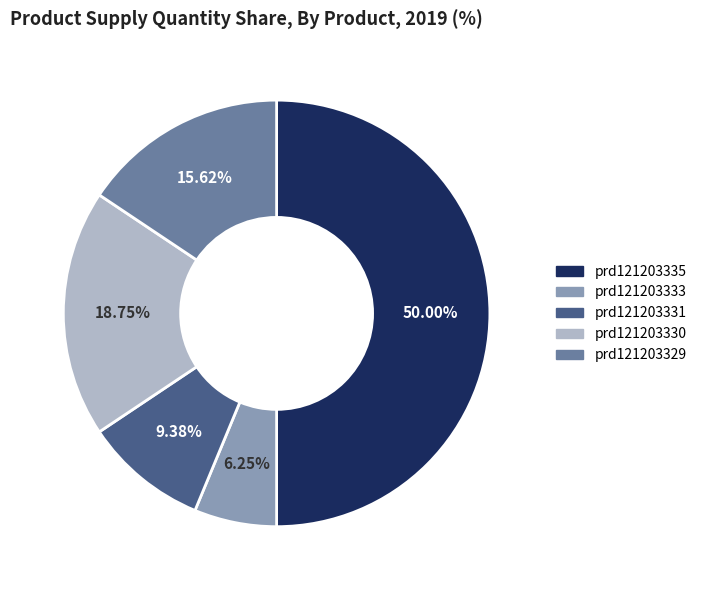

Does prd121203330 account for over 50% of the chart?

No